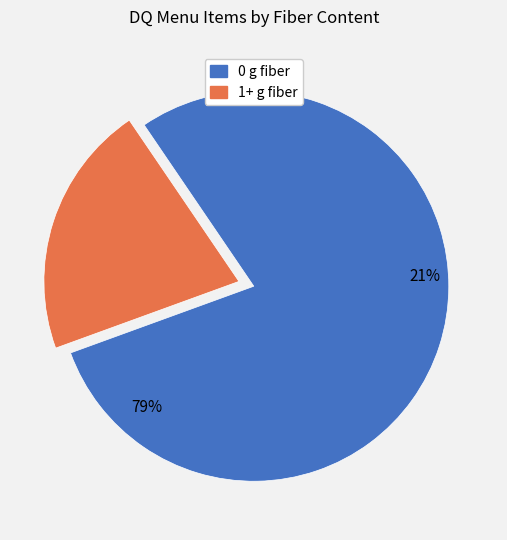

What is the ratio of the value at 1+ g fiber to the value at 0 g fiber?

0.3